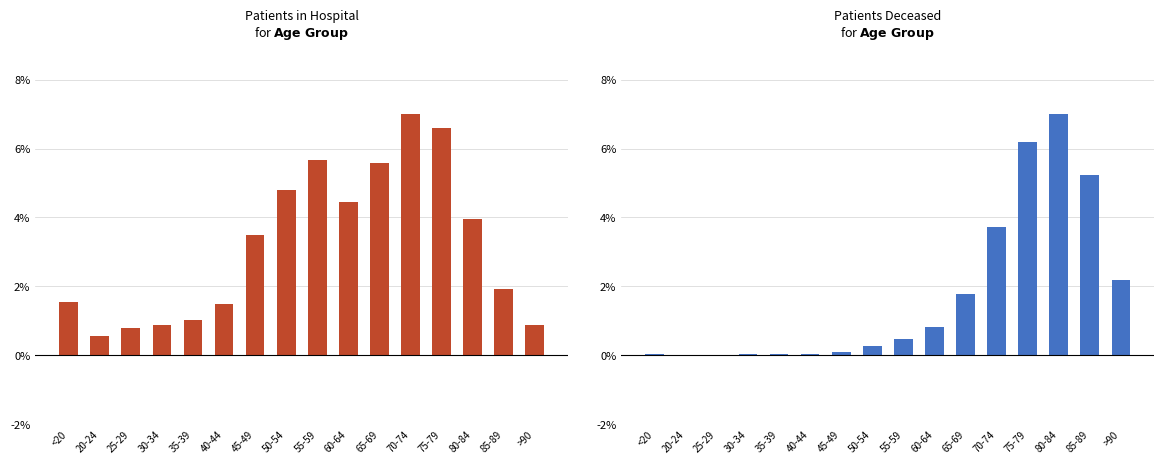

Which series changed the most between 75-79 and 85-89?

patients_in_hospital